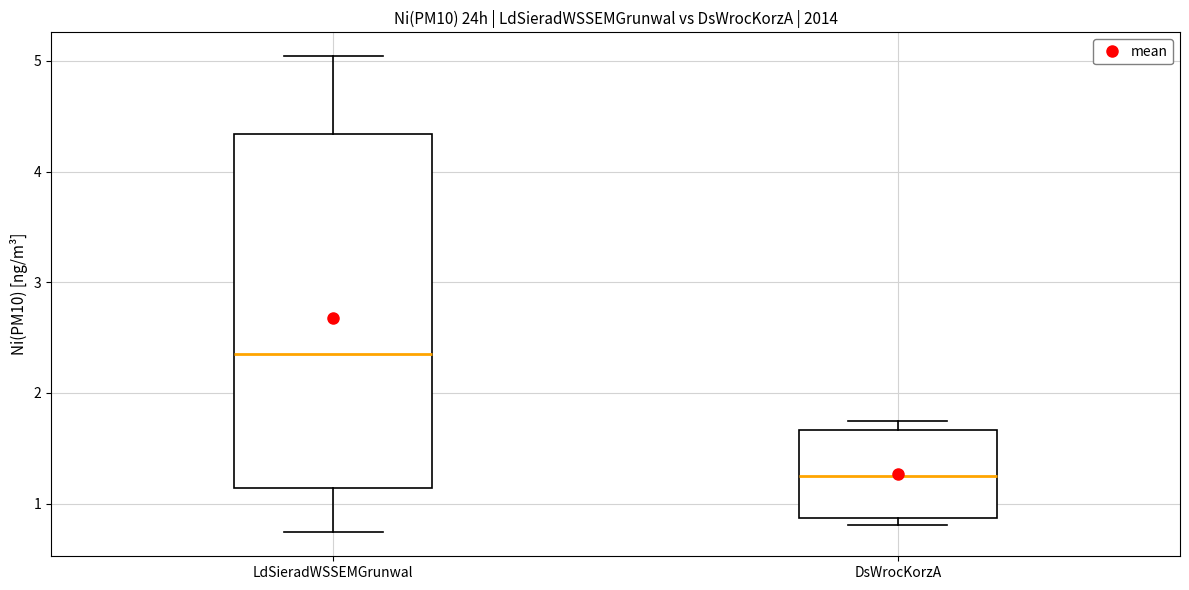

Which box has the highest median line?

LdSieradWSSEMGrunwal